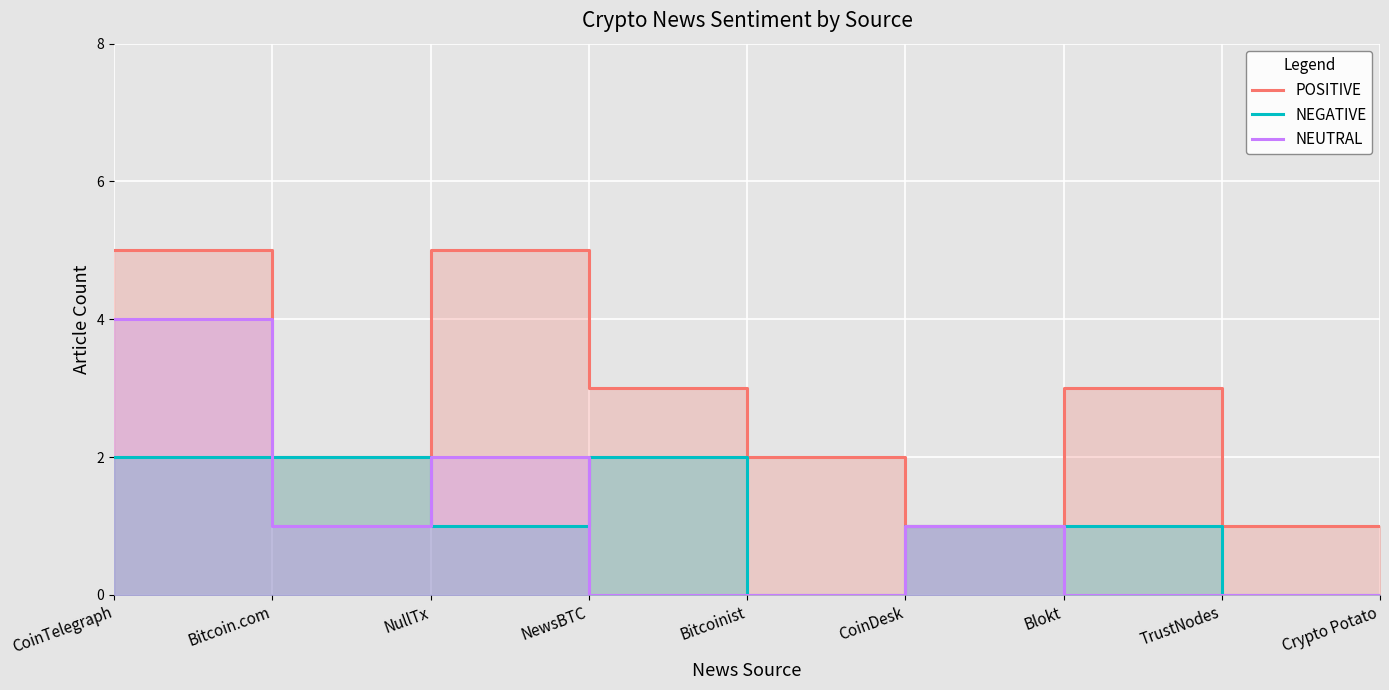

Which category has the lowest value in the POSITIVE series?

CoinDesk